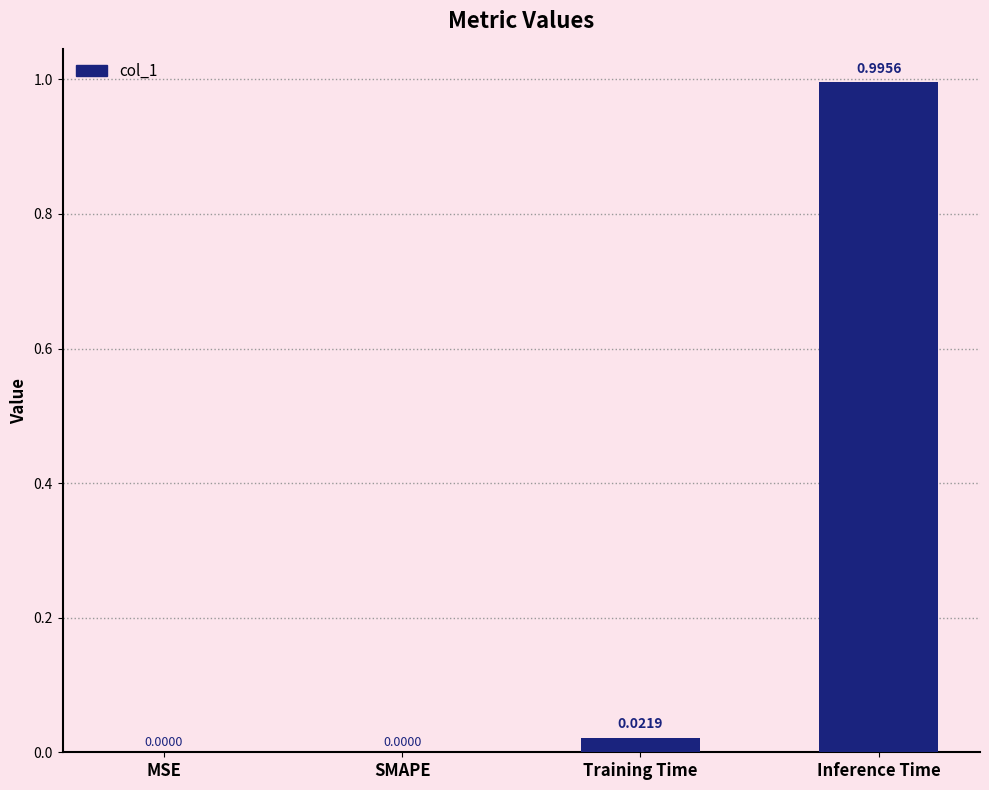

Between Inference Time and SMAPE, which is larger?

Inference Time